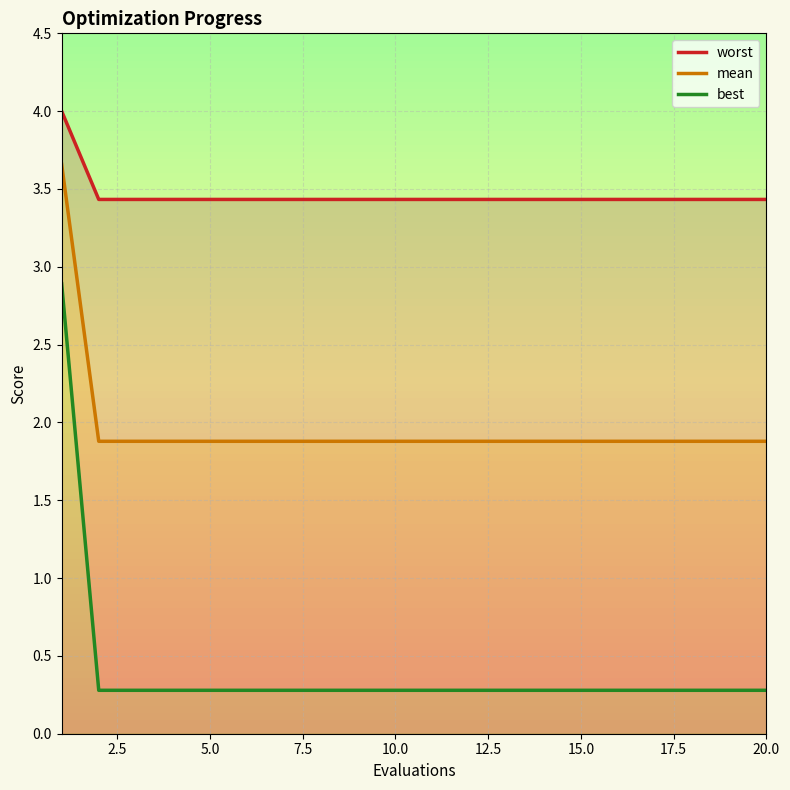

How many data points does each series have?

20